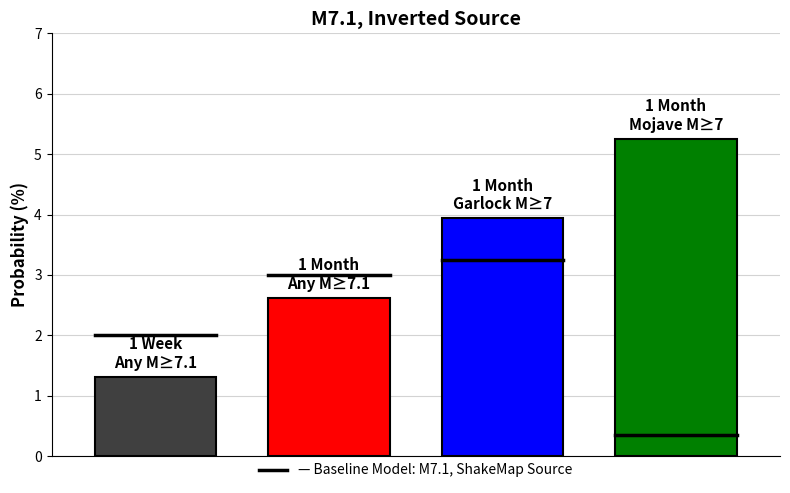

What is the difference between the second highest and minimum values?

2.6